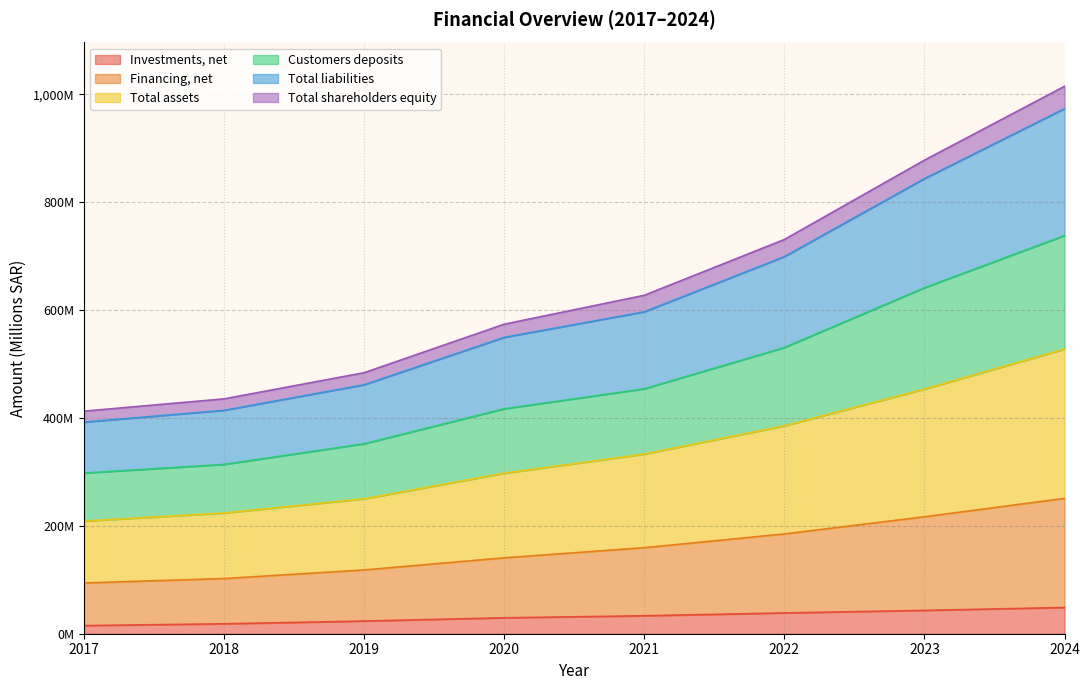

What is the smallest value displayed?

15.1